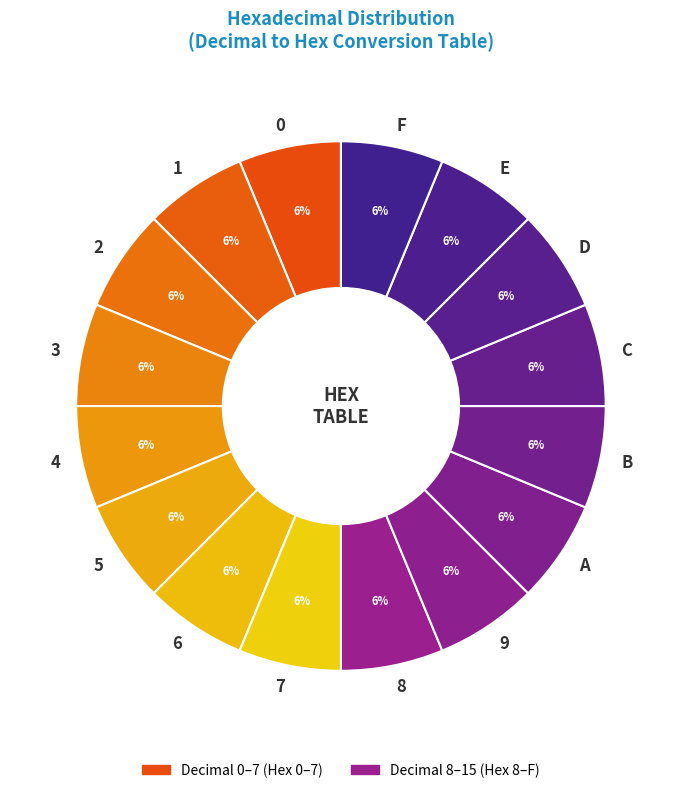

Does D represent more than half of the total?

No